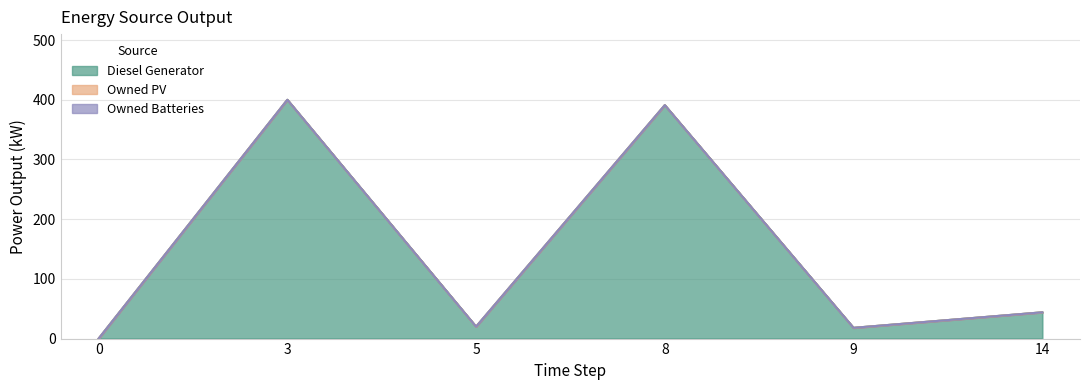

Rank the series at 14 from highest to lowest value.

Diesel Generator, Owned PV, Owned Batteries